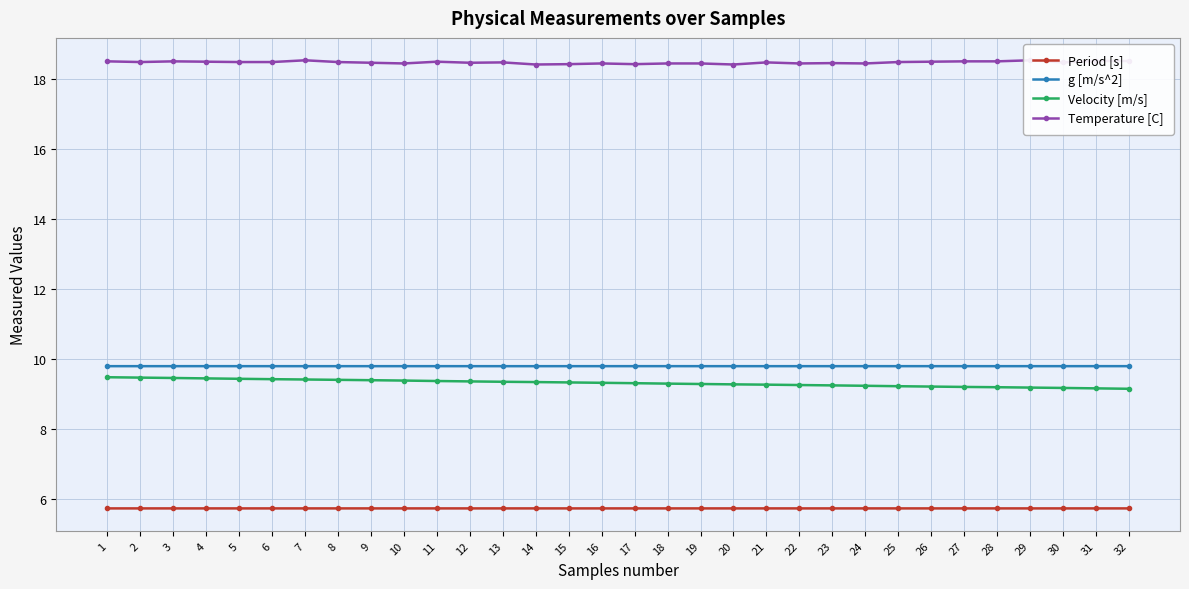

What value does the g [m/s^2] series have at 8?

9.8